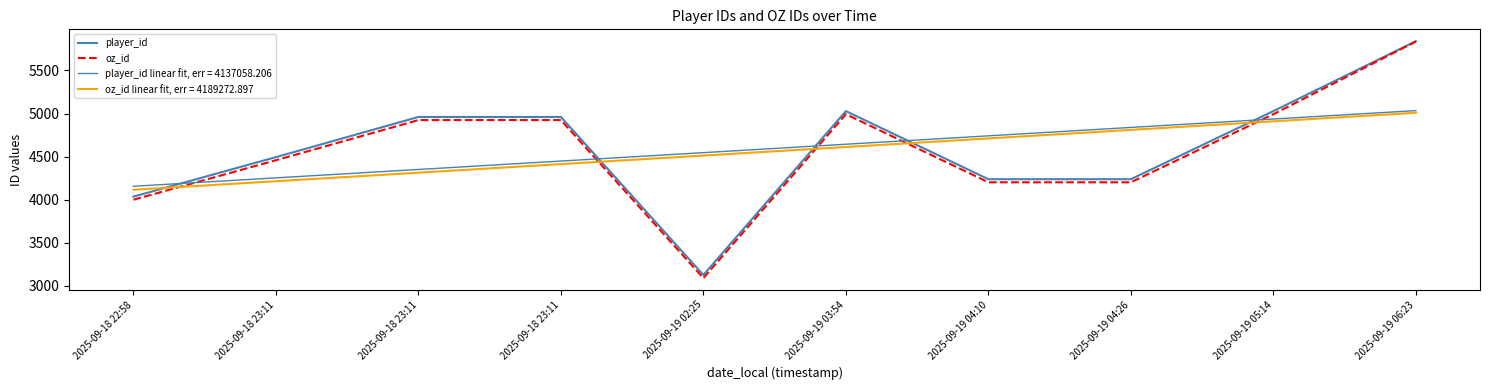

Is this an area chart (filled region under the line)?

No